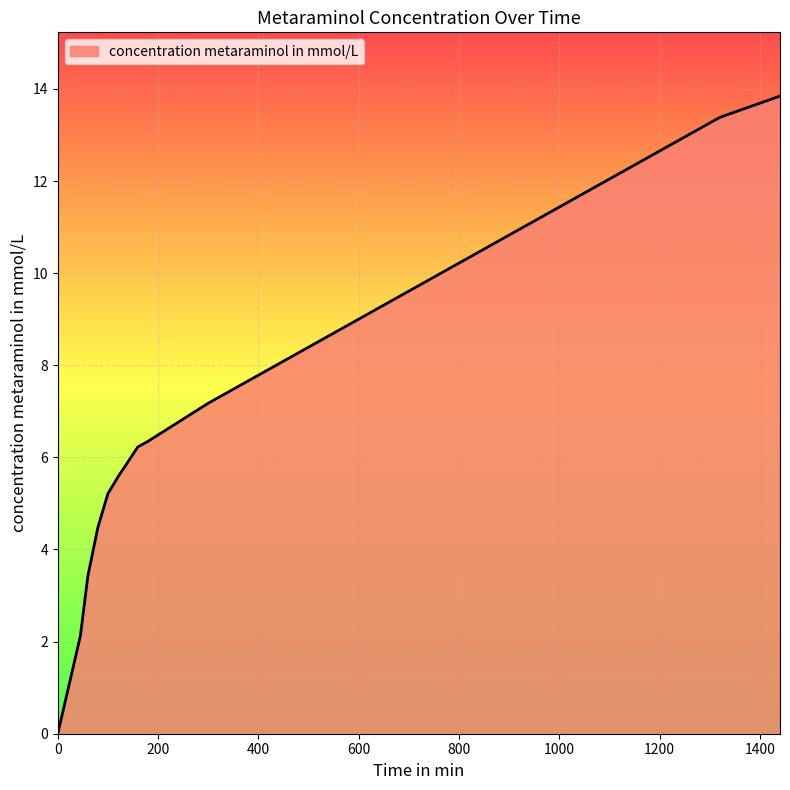

What is the difference between the maximum and second lowest values?

11.7